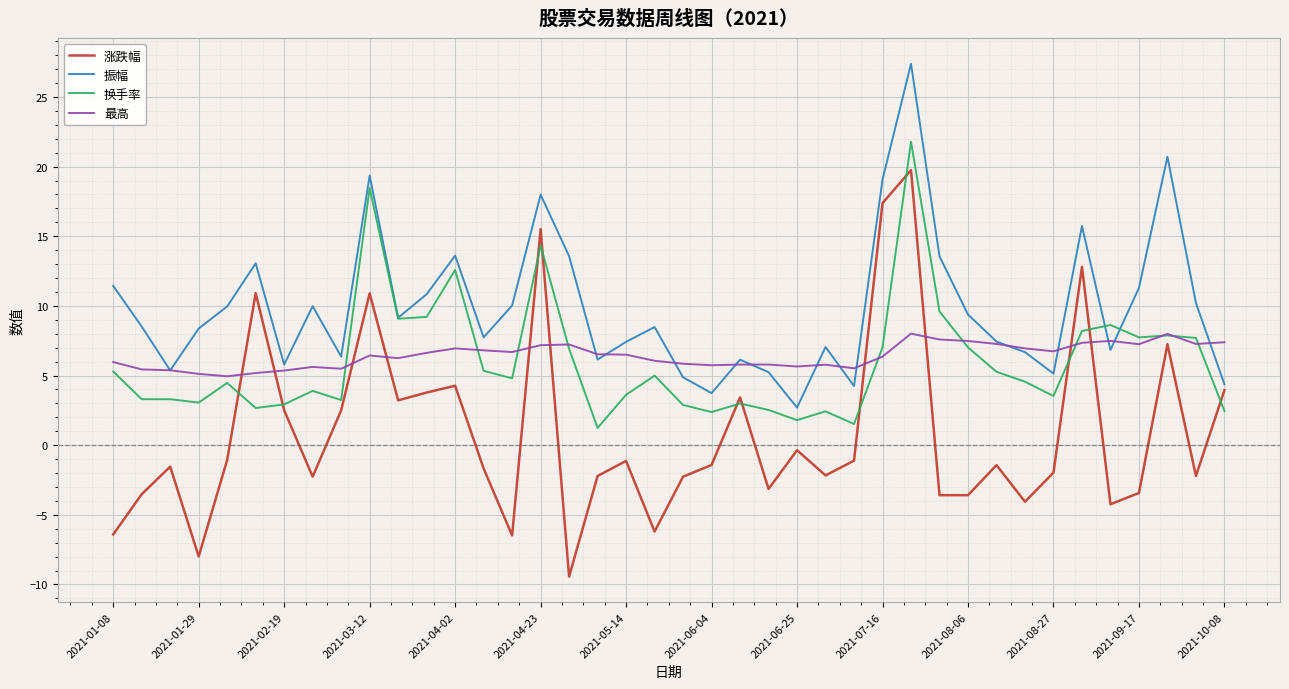

What is the maximum value shown in the chart?

27.4